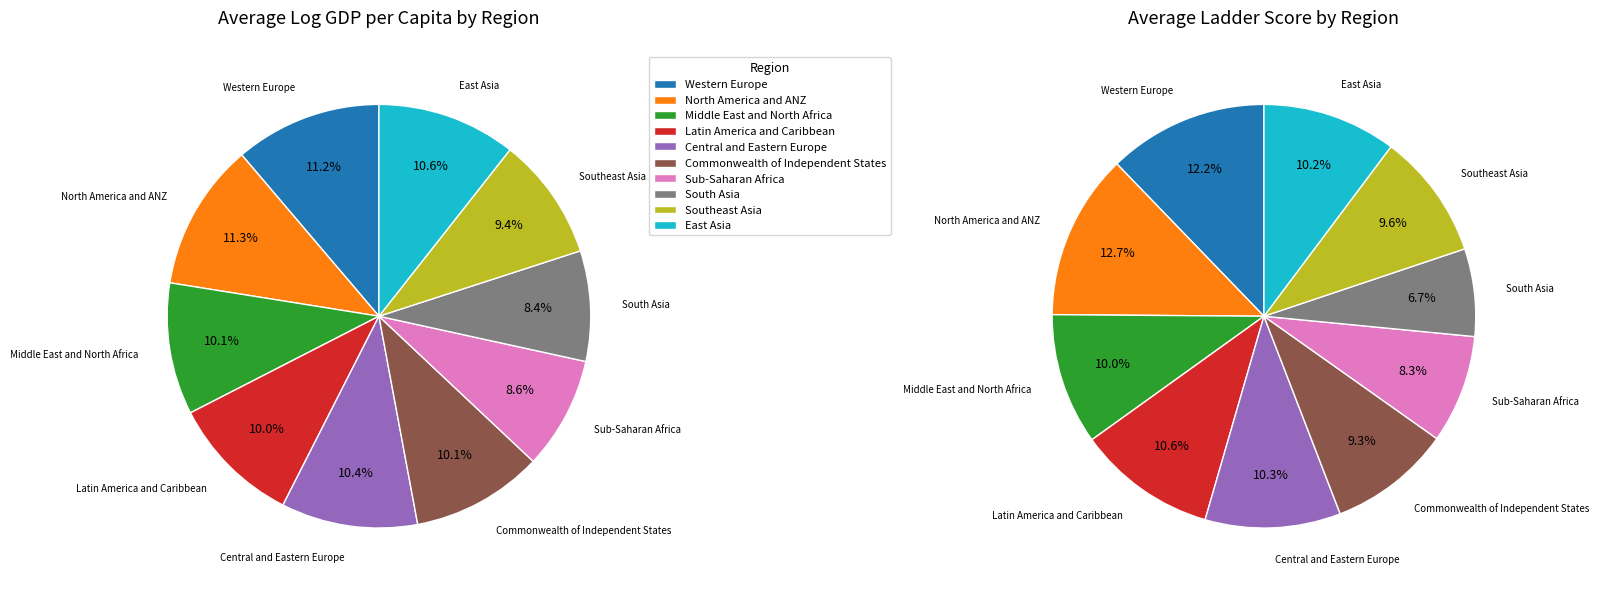

How many slices are in this pie chart?

10